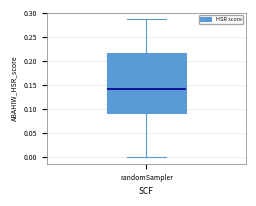

Where does the upper whisker of the box for randomSampler end on the y-axis? The values are not printed on the chart, so give them approximately, as read against the axis.

0.285